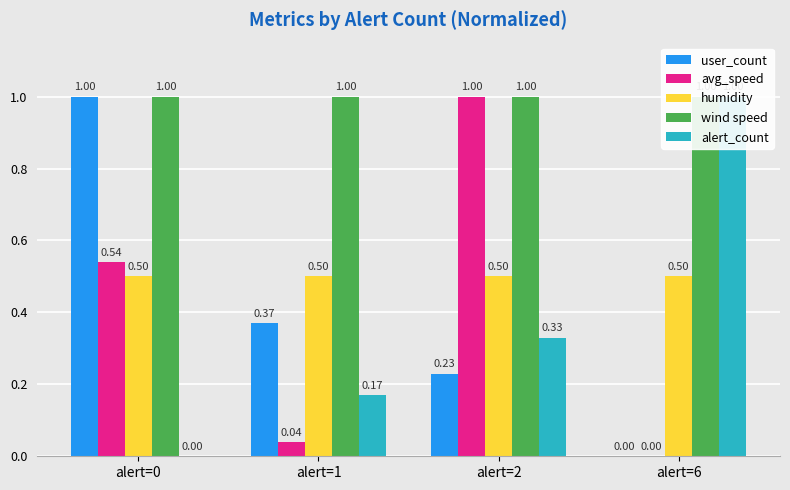

At how many categories does at least one series exceed 0?

4